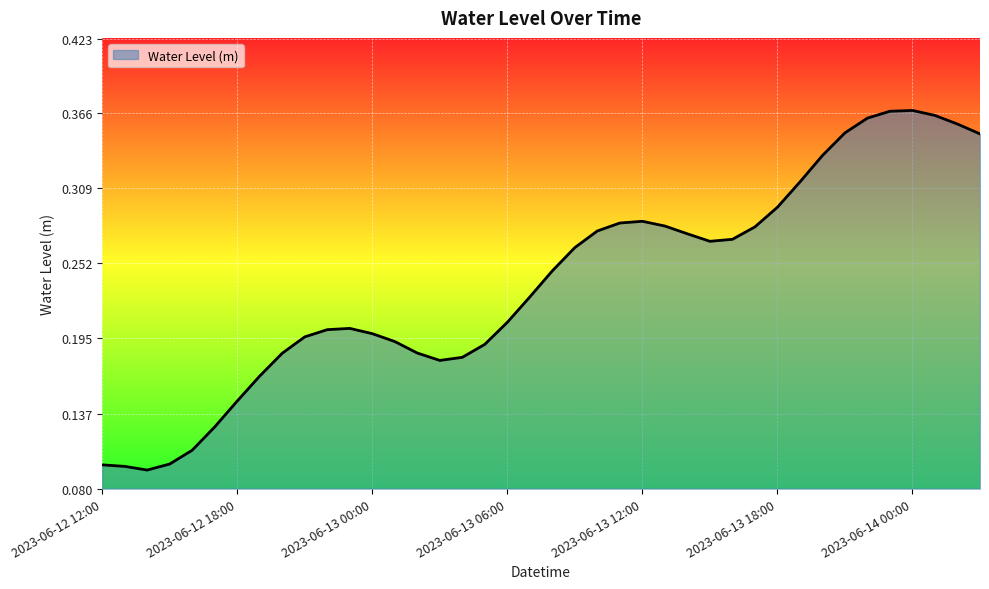

List the labels in order of value, largest first.

2023-06-14 00:00, 2023-06-13 23:00, 2023-06-14 01:00, 2023-06-13 22:00, 2023-06-14 02:00, 2023-06-13 21:00, 2023-06-14 03:00, 2023-06-13 20:00, 2023-06-13 19:00, 2023-06-13 18:00, 2023-06-13 12:00, 2023-06-13 11:00, 2023-06-13 13:00, 2023-06-13 17:00, 2023-06-13 10:00, 2023-06-13 14:00, 2023-06-13 16:00, 2023-06-13 15:00, 2023-06-13 09:00, 2023-06-13 08:00, 2023-06-13 07:00, 2023-06-13 06:00, 2023-06-12 23:00, 2023-06-12 22:00, 2023-06-13 00:00, 2023-06-12 21:00, 2023-06-13 01:00, 2023-06-13 05:00, 2023-06-13 02:00, 2023-06-12 20:00, 2023-06-13 04:00, 2023-06-13 03:00, 2023-06-12 19:00, 2023-06-12 18:00, 2023-06-12 17:00, 2023-06-12 16:00, 2023-06-12 15:00, 2023-06-12 12:00, 2023-06-12 13:00, 2023-06-12 14:00